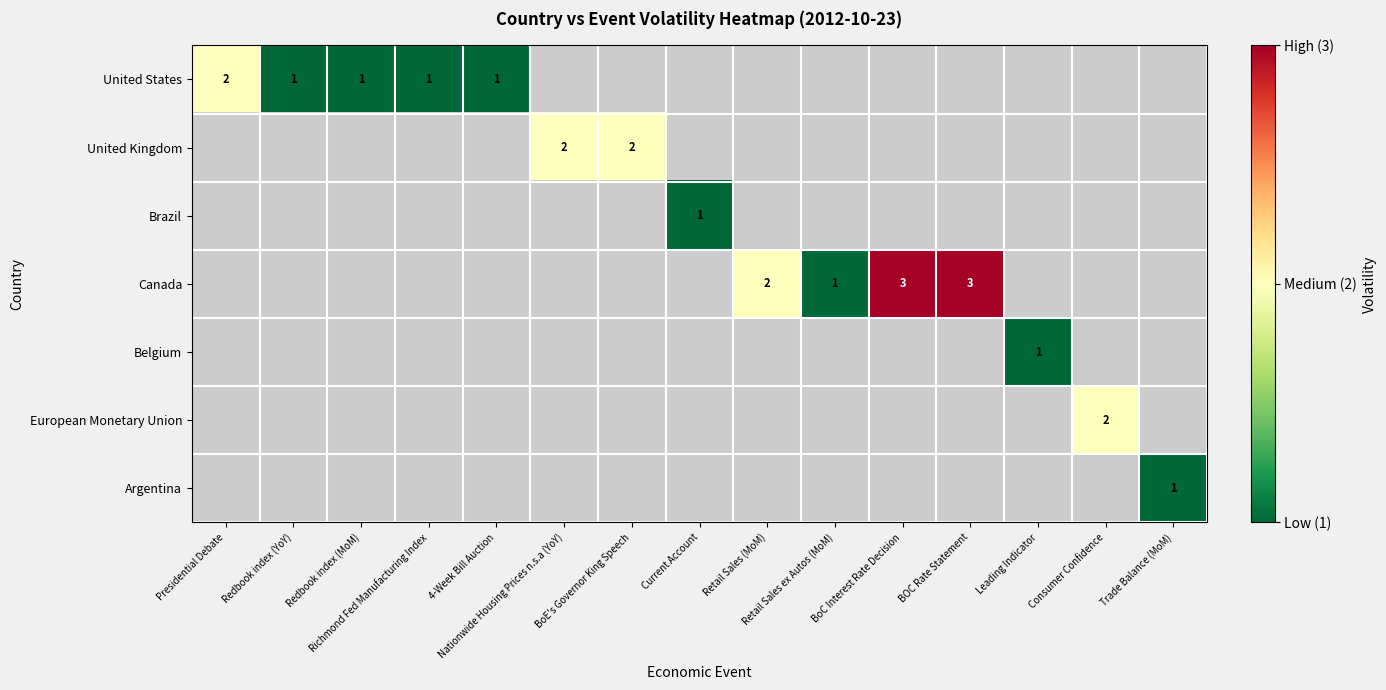

Which has a higher value, Redbook index (MoM) or Nationwide Housing Prices n.s.a (YoY)?

Nationwide Housing Prices n.s.a (YoY)